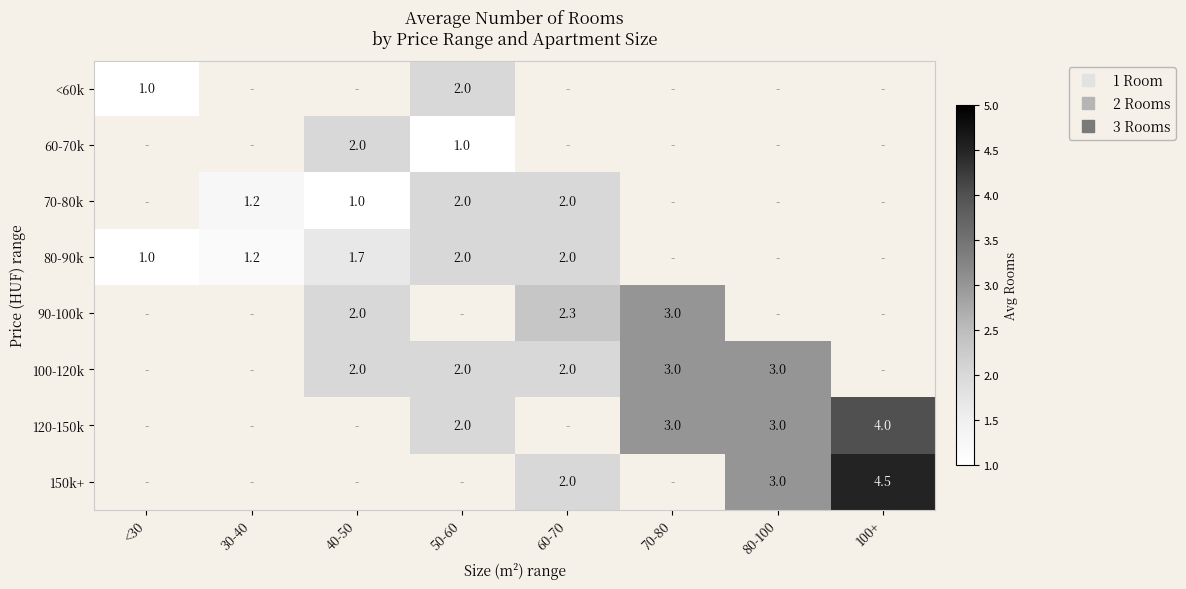

At how many categories does at least one series exceed 4?

1